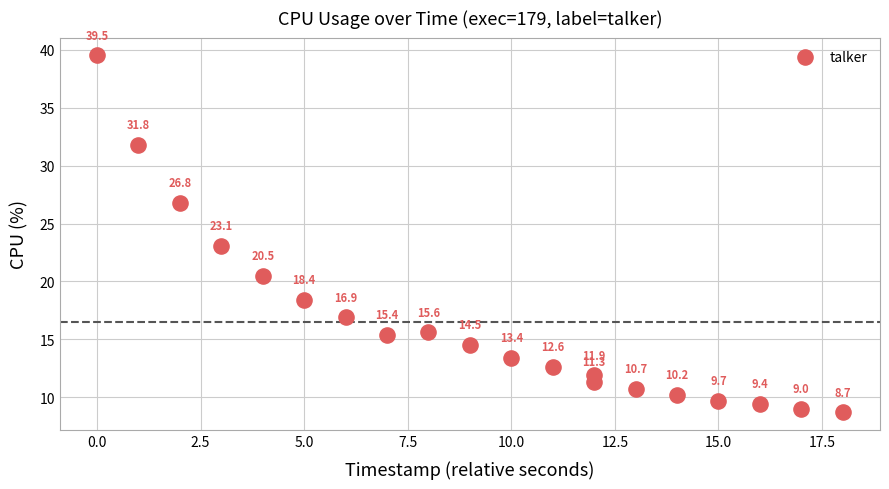

What Y value in the scatter plot is closest to 24?

23.1